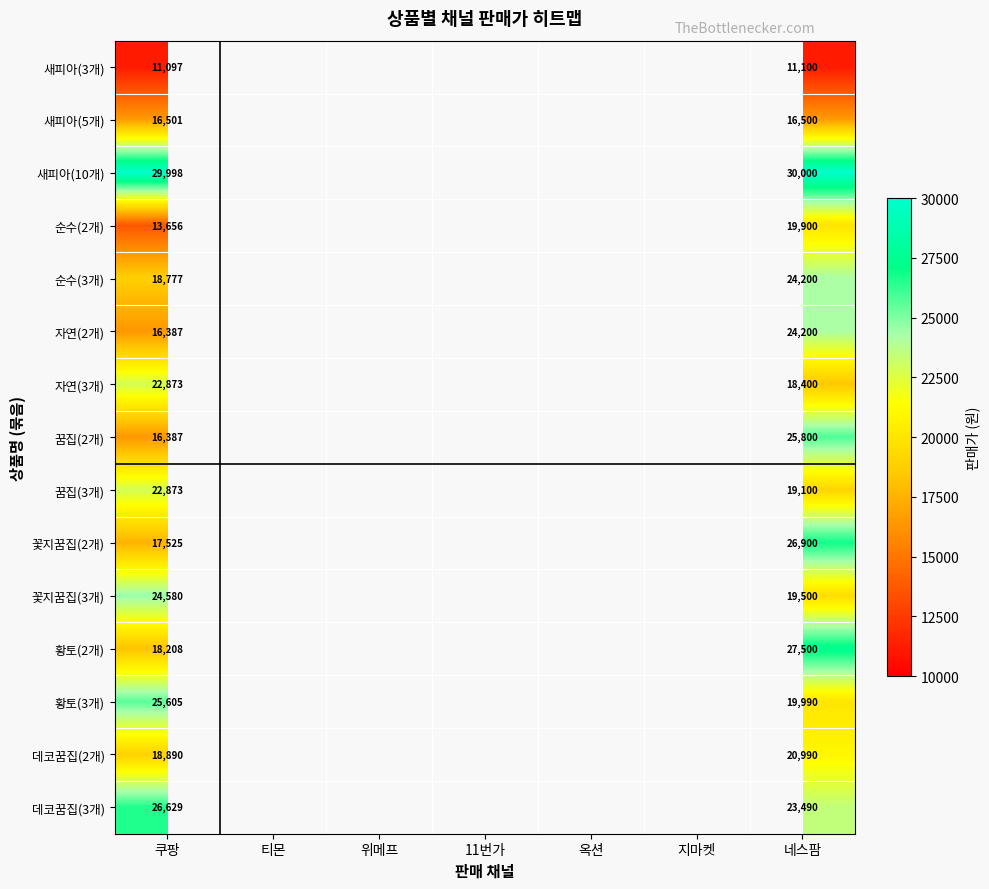

Which label corresponds to the largest value in the chart?

네스팜